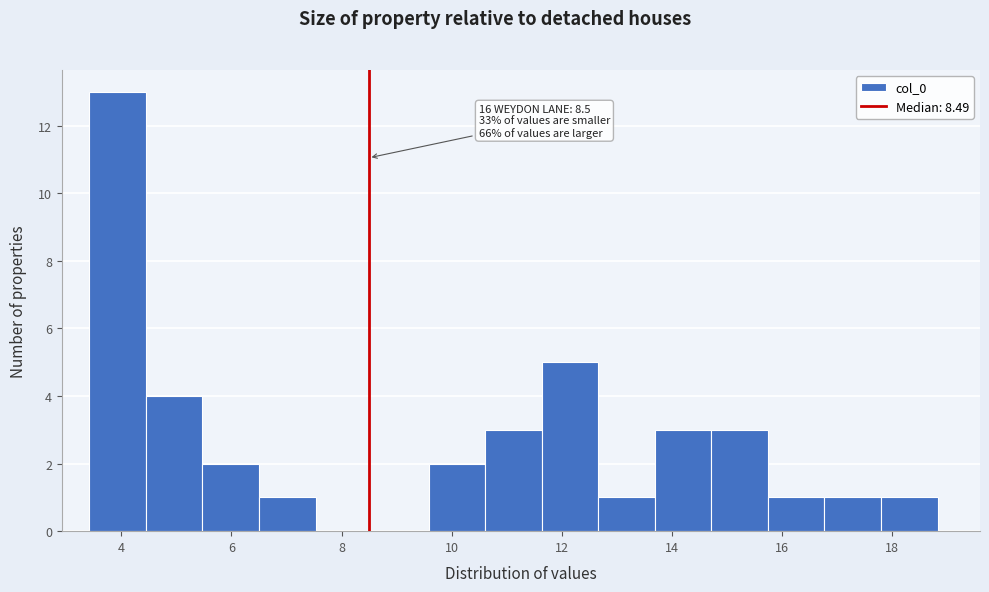

Which range on the x-axis has the tallest bar?

3.4 to 4.4